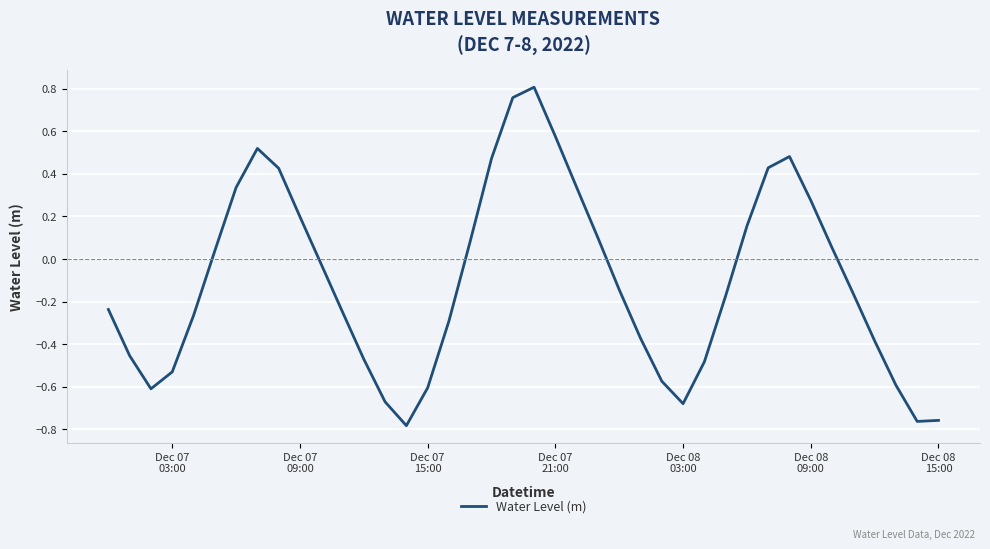

What is the difference between the maximum and minimum values?

1.6